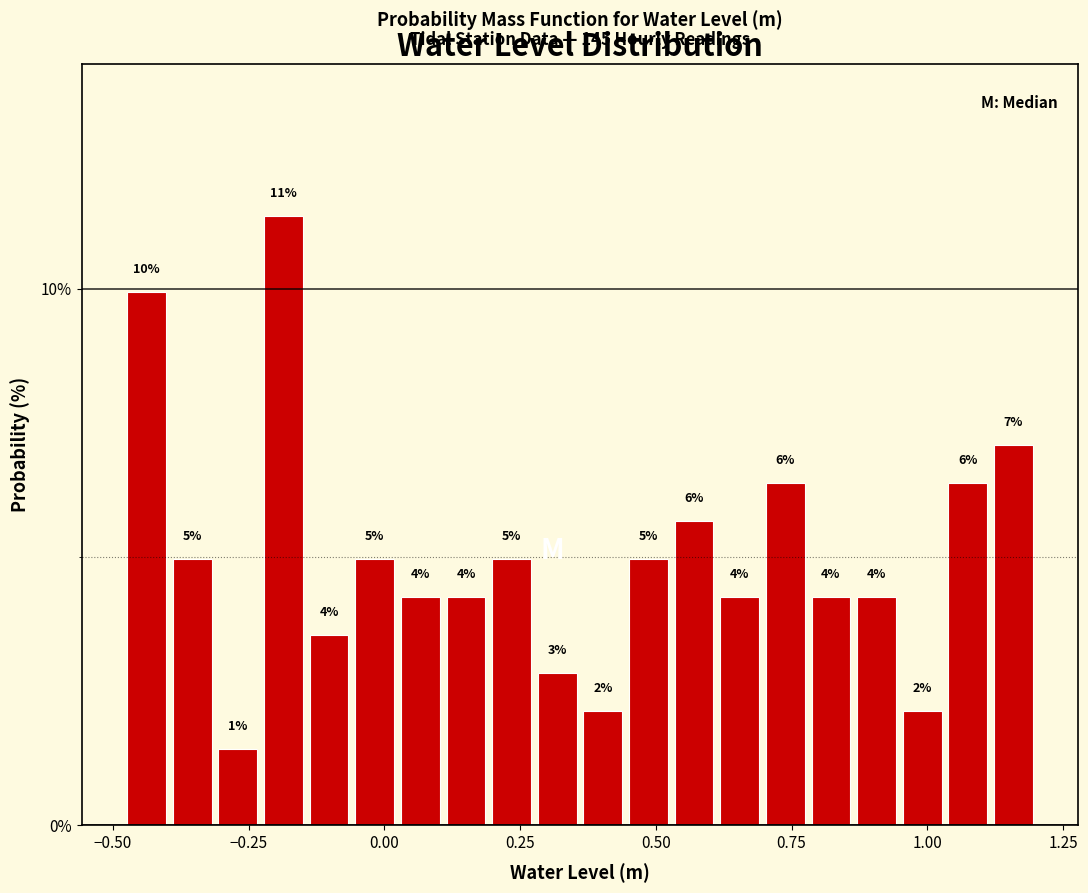

Around what value on the x-axis is the tallest bar? Give the approximate position of its centre, as read against the axis.

-0.20